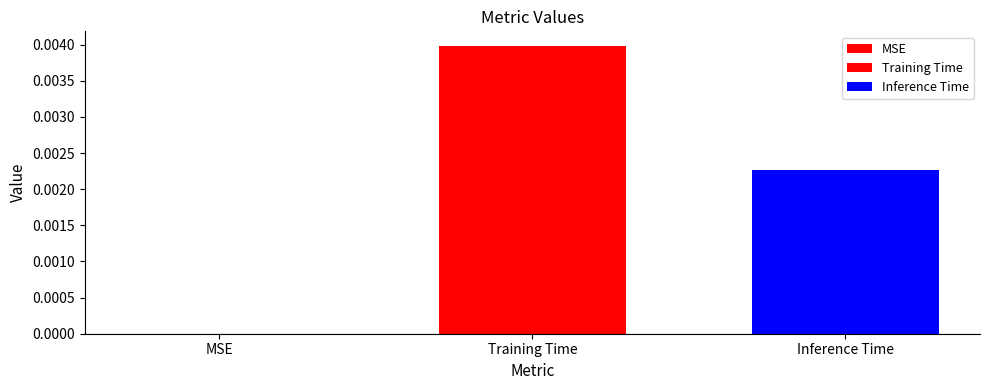

Does the chart contain any negative values?

No